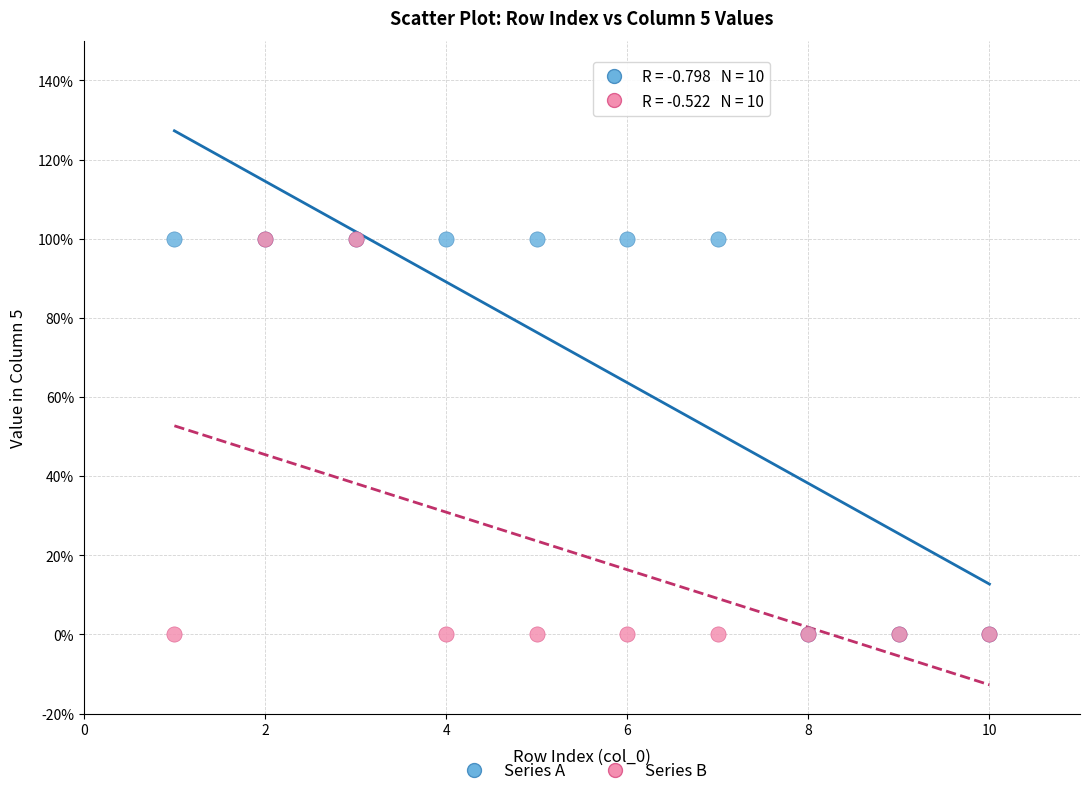

What are all the series names shown in the legend?

Series A, Series B